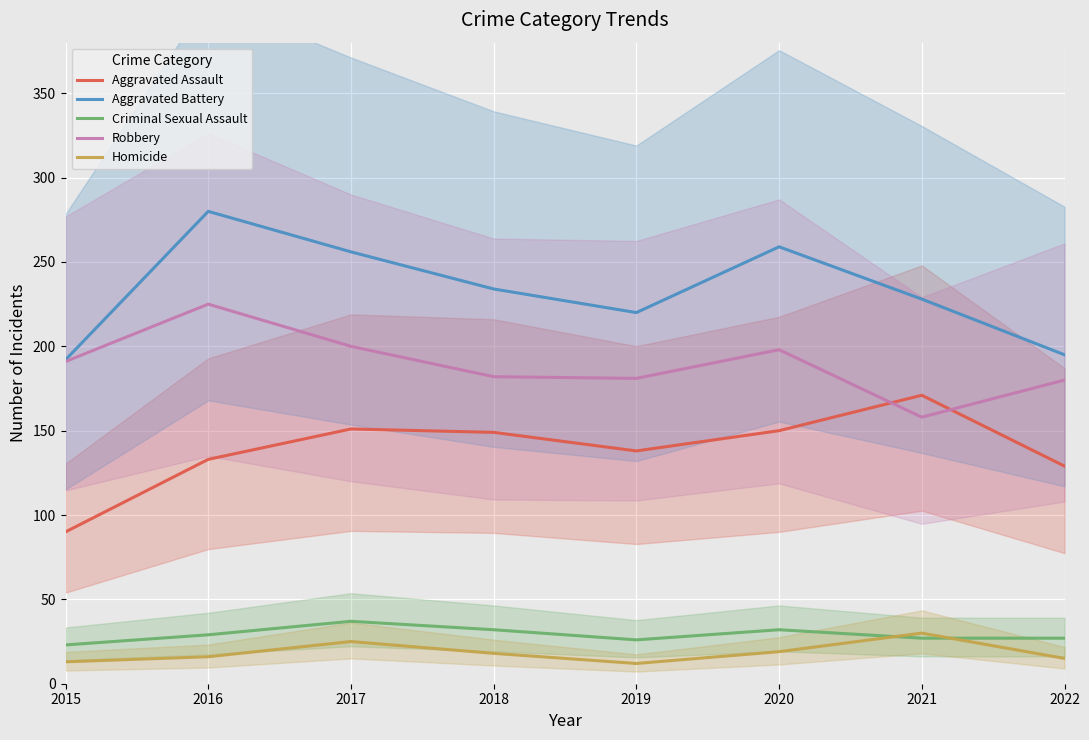

Which series changed the most between 2015 and 2019?

Aggravated Assault